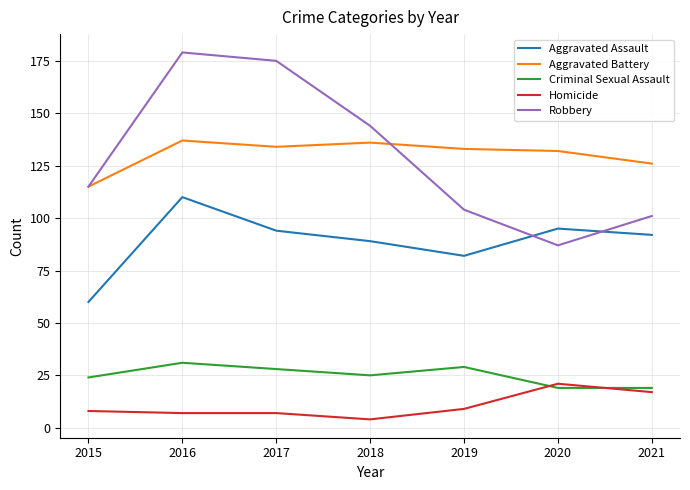

What is the maximum value for Aggravated Battery?

137